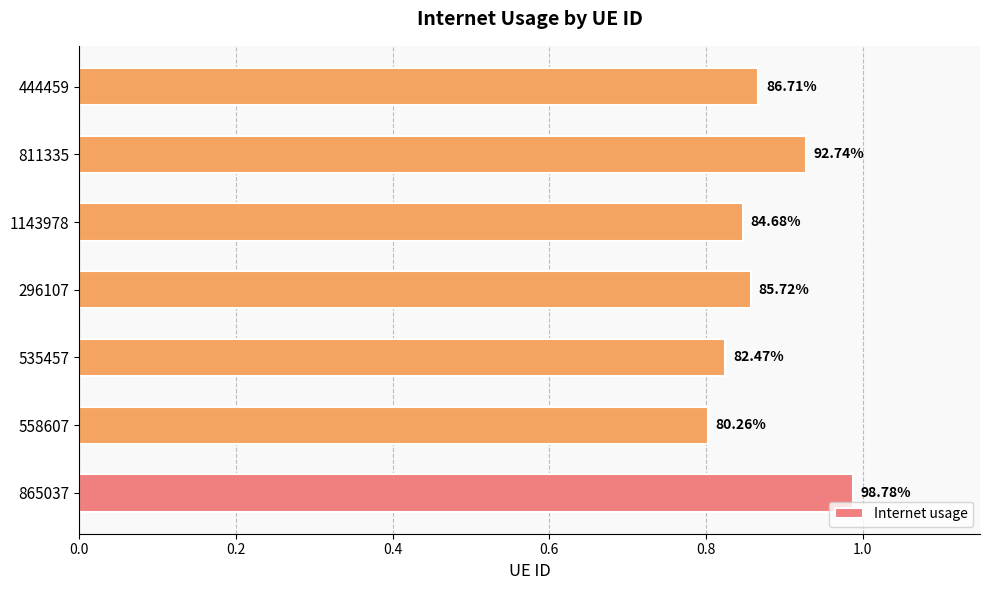

Are the bars horizontal?

Yes